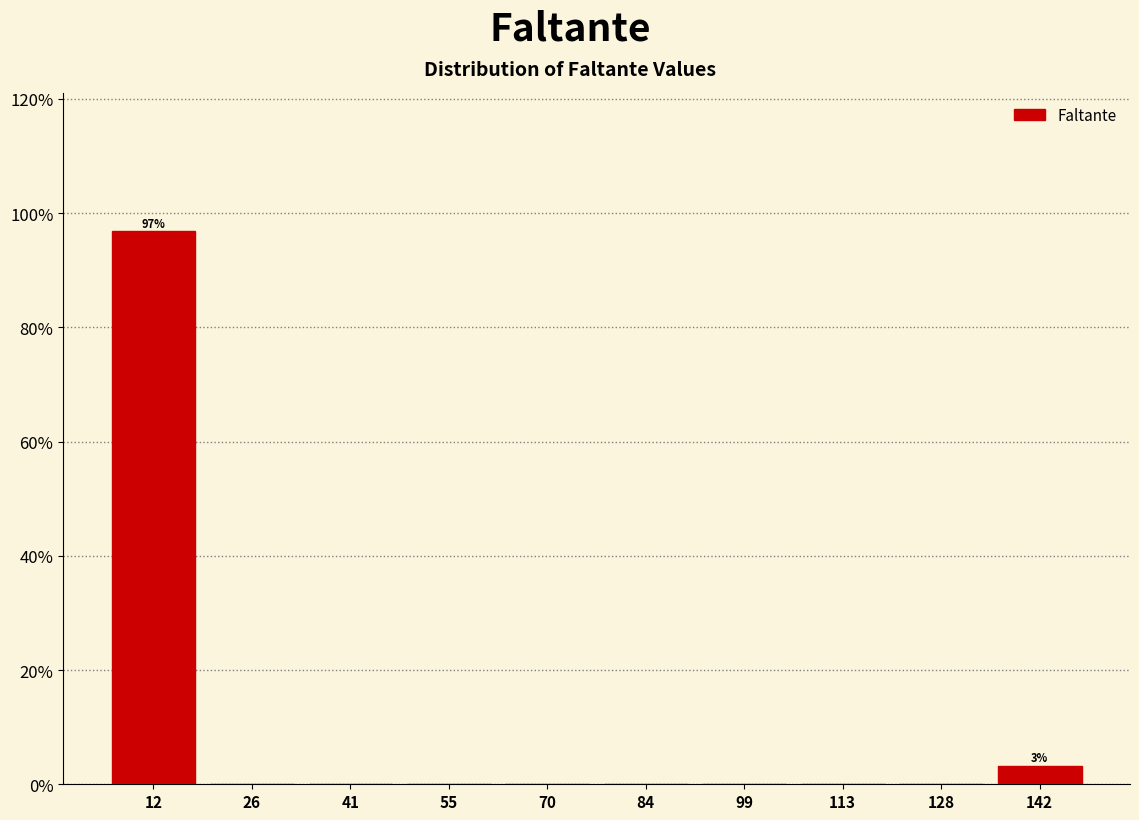

Which range on the x-axis has the tallest bar?

5.0 to 19.5